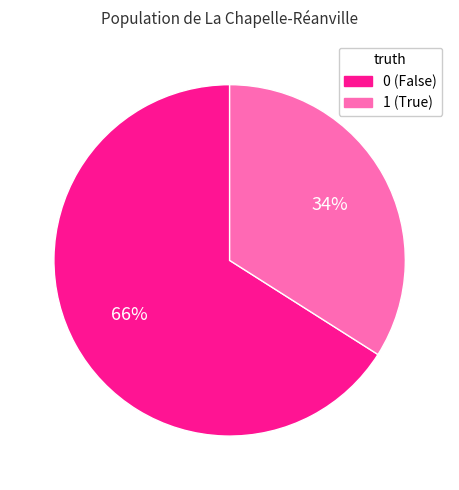

Combined, do 0 (False) and 1 (True) account for over 50%?

Yes